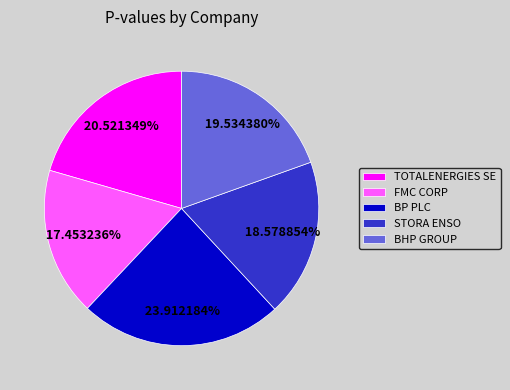

Is it true that STORA ENSO is 19% of the pie?

True